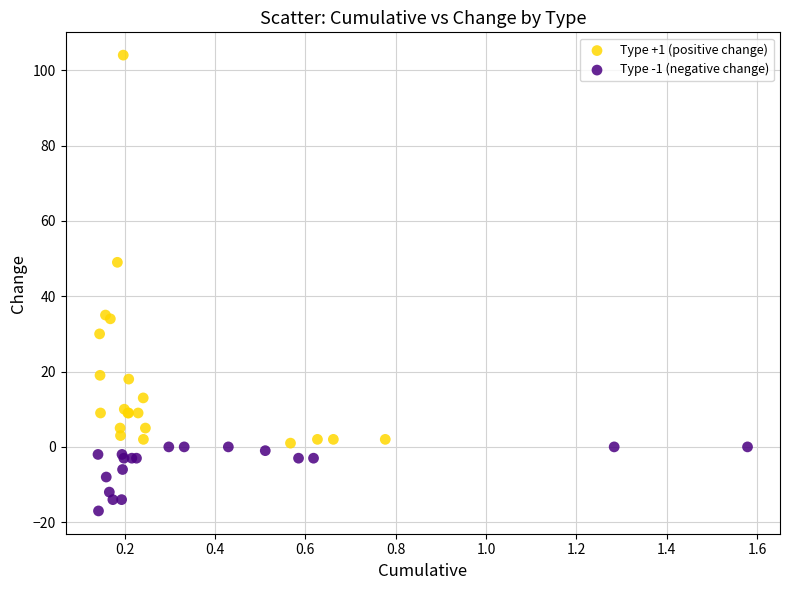

Which series has the widest spread of Y values?

Type +1 (positive change)